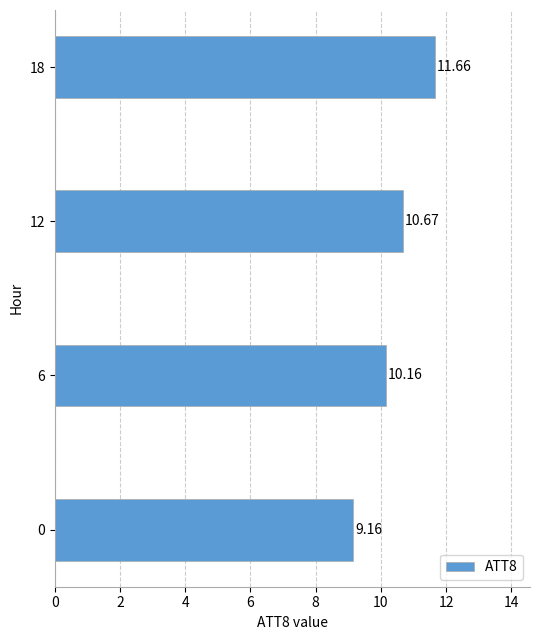

What is the difference between the values at 0 and 6?

1.0